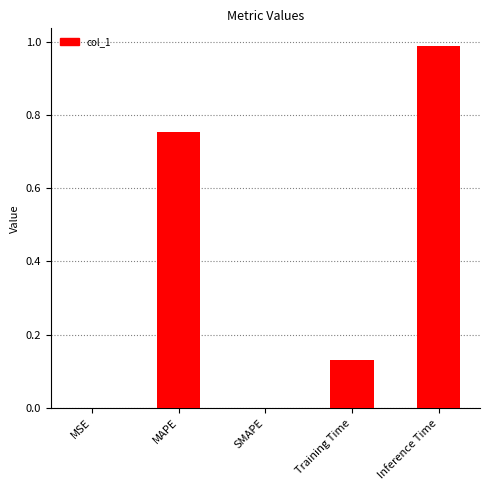

Count the number of data series in this chart.

1